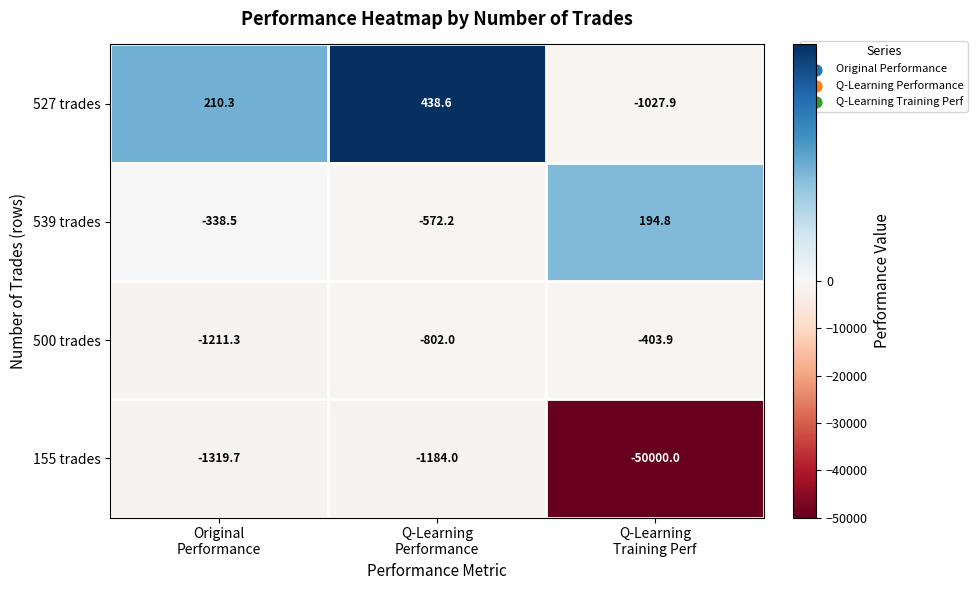

Which series has the largest range (max minus min)?

155 trades